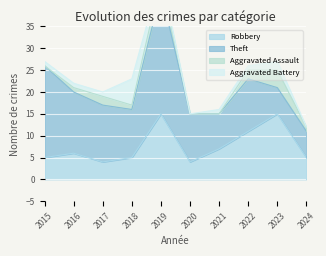

Is it true that Robbery equals 6 at 2016?

True